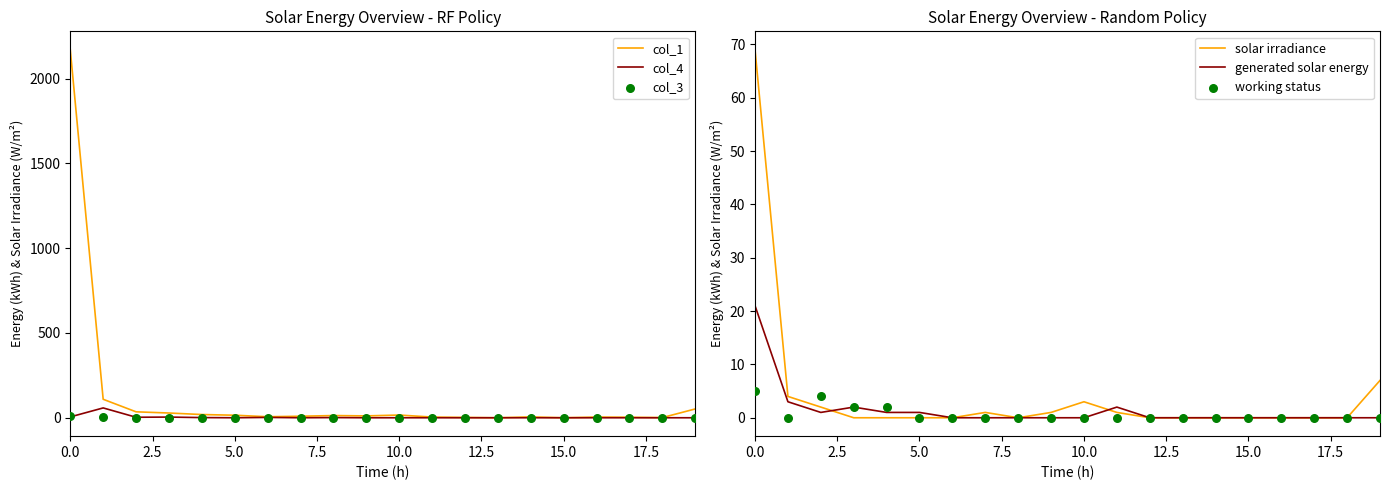

What are all the series names shown in the legend?

col_1, col_4, col_3, solar irradiance, generated solar energy, working status